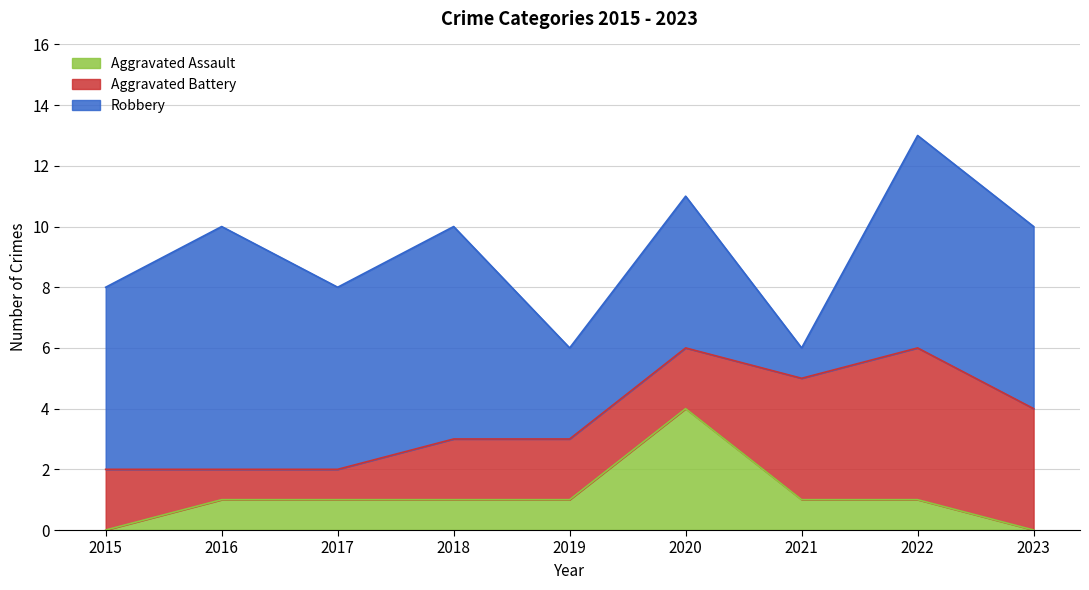

Which has a higher value, 2016 or 2019?

2016